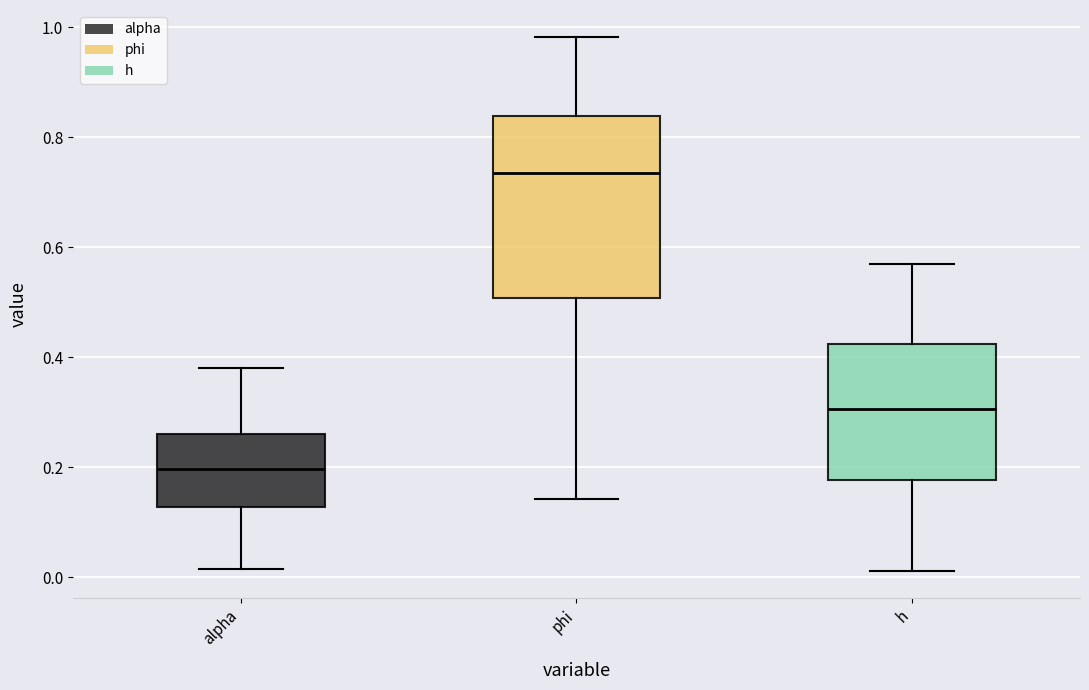

Reading left to right, transcribe this box plot: for each box, give where its median line is, the range the box spans, and where its two whiskers end, as read against the y-axis. The values are not printed on the chart, so give them approximately, as read against the axis.

alpha: median 0.20, box 0.12 to 0.26, whiskers 0.02 to 0.38
phi: median 0.74, box 0.50 to 0.84, whiskers 0.14 to 0.98
h: median 0.30, box 0.18 to 0.42, whiskers 0.02 to 0.56